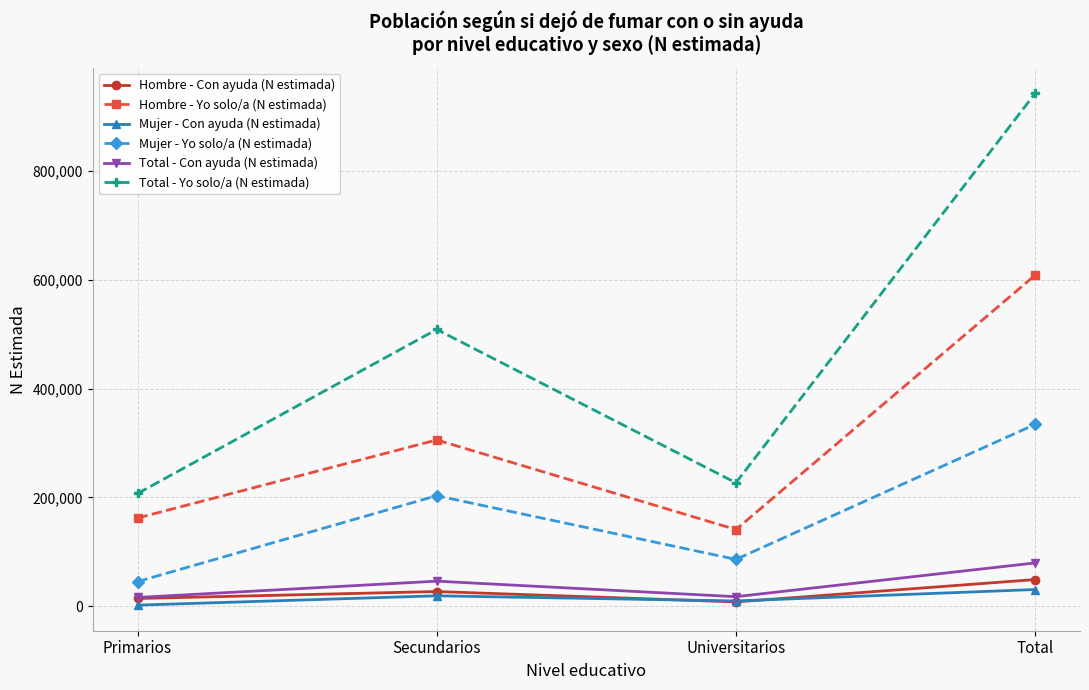

Does the chart display data point markers on the line(s)?

Yes